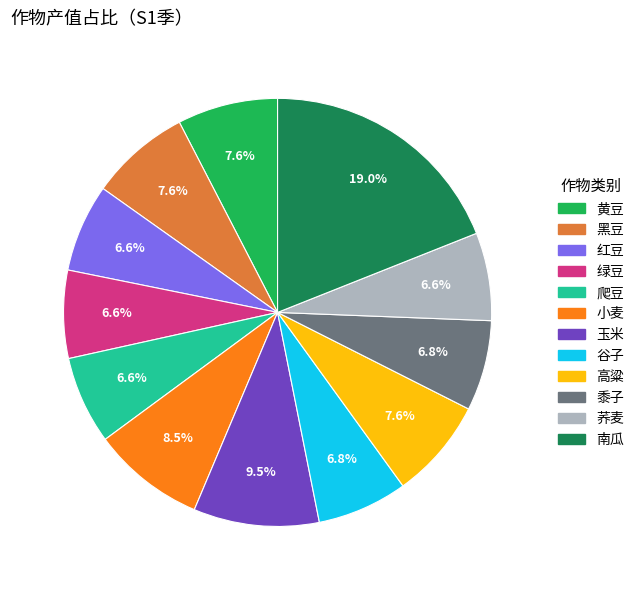

Which slice is the largest?

南瓜